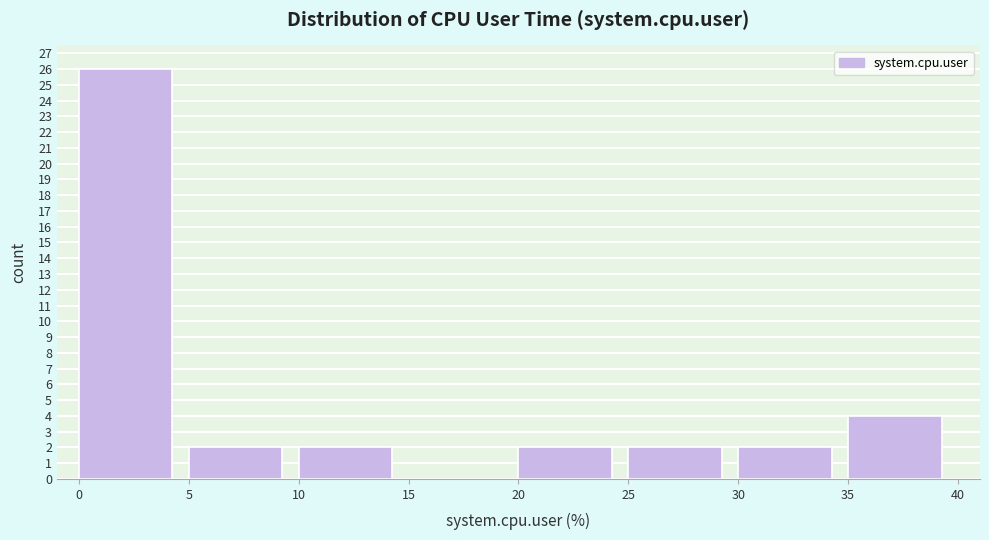

How tall is the bar that spans 35 to 40 on the x-axis? The values are not printed on the chart, so give them approximately, as read against the axis.

4